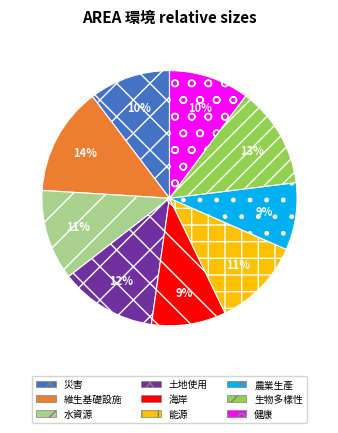

Combined, do 災害 and 能源 account for over 50%?

No